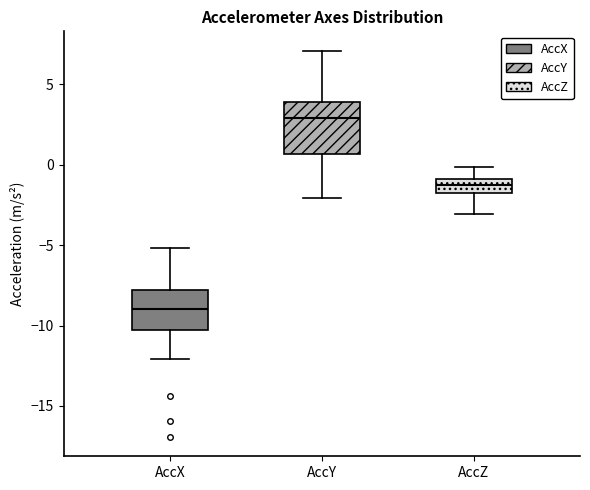

Reading left to right, read every box against the y-axis: the position of its median line, the range the box covers, and the ends of its whiskers. The values are not printed on the chart, so give them approximately, as read against the axis.

AccX: median -9.0, box -10.5 to -8.0, whiskers -12.0 to -5.0
AccY: median 3.0, box 0.5 to 4.0, whiskers -2.0 to 7.0
AccZ: median -1.0 (inside the box), box -2.0 to -1.0, whiskers -3.0 to 0.0